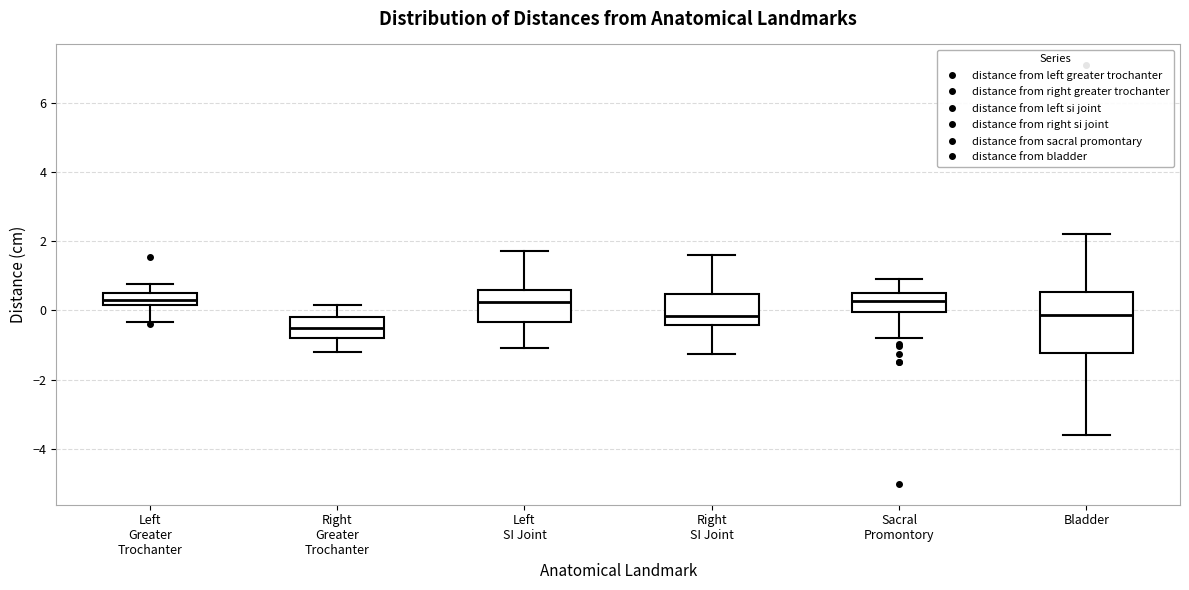

Which box has the lowest median line?

Right Greater Trochanter